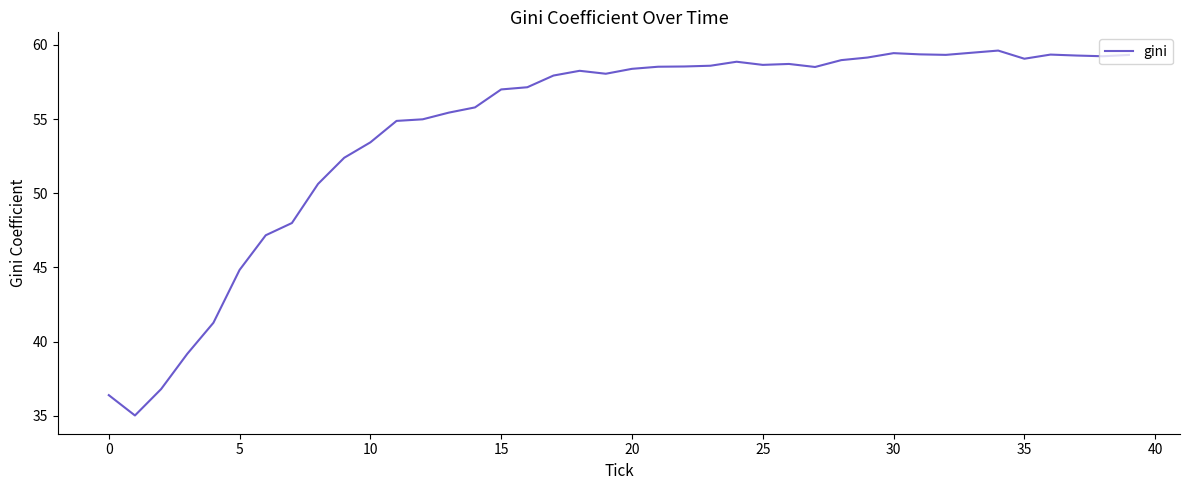

What is the greatest value displayed?

59.6